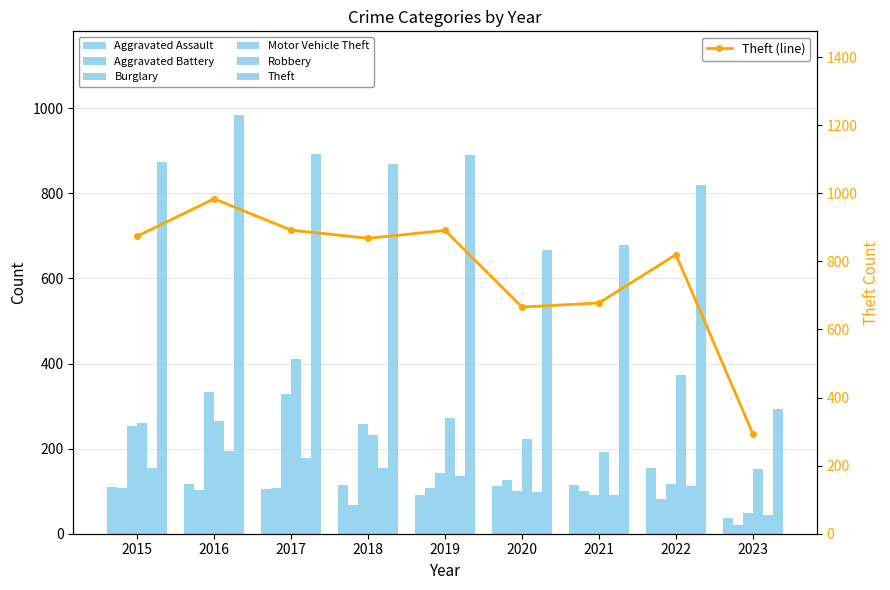

What are all the series names shown in the legend?

Aggravated Assault, Aggravated Battery, Burglary, Motor Vehicle Theft, Robbery, Theft